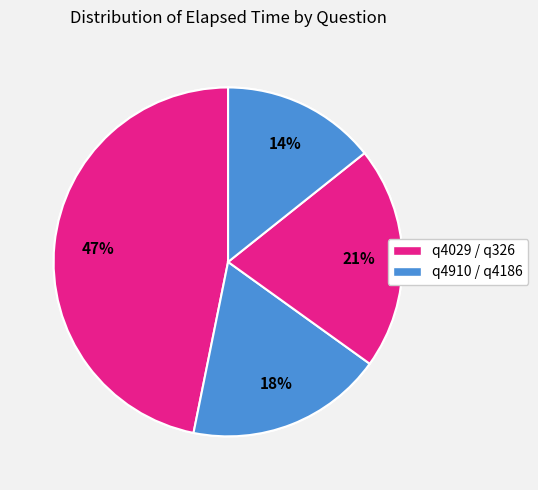

Combined, do q4186 and q4910 account for over 50%?

No